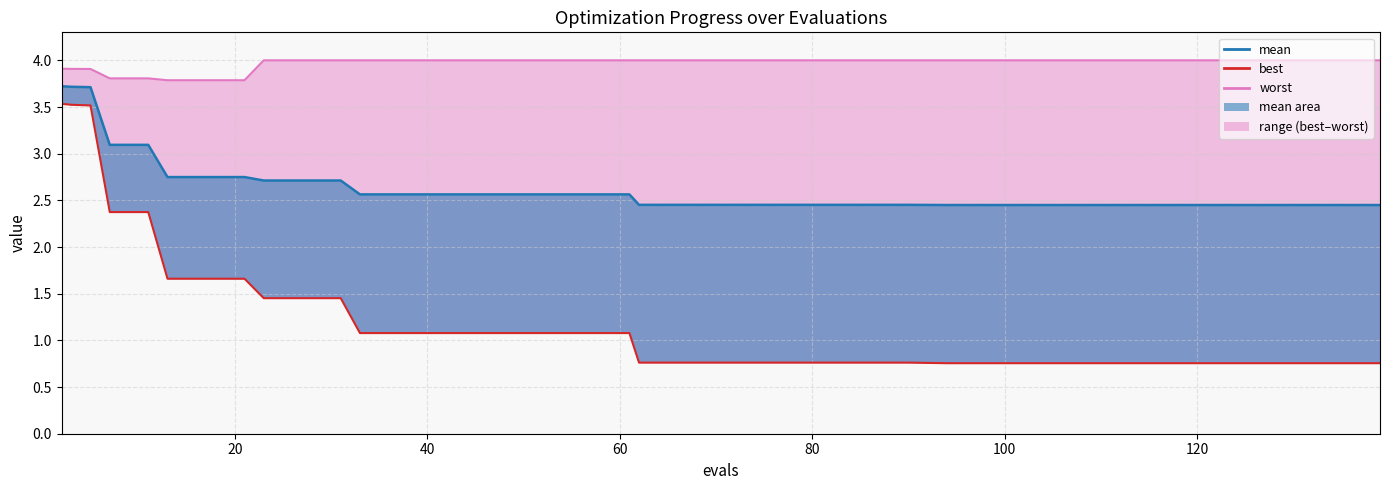

List the series in order of their peak value, highest first.

worst, mean, best